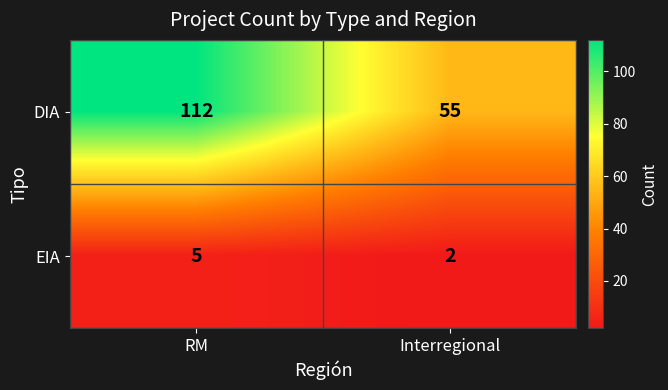

How many distinct data groups are displayed?

2